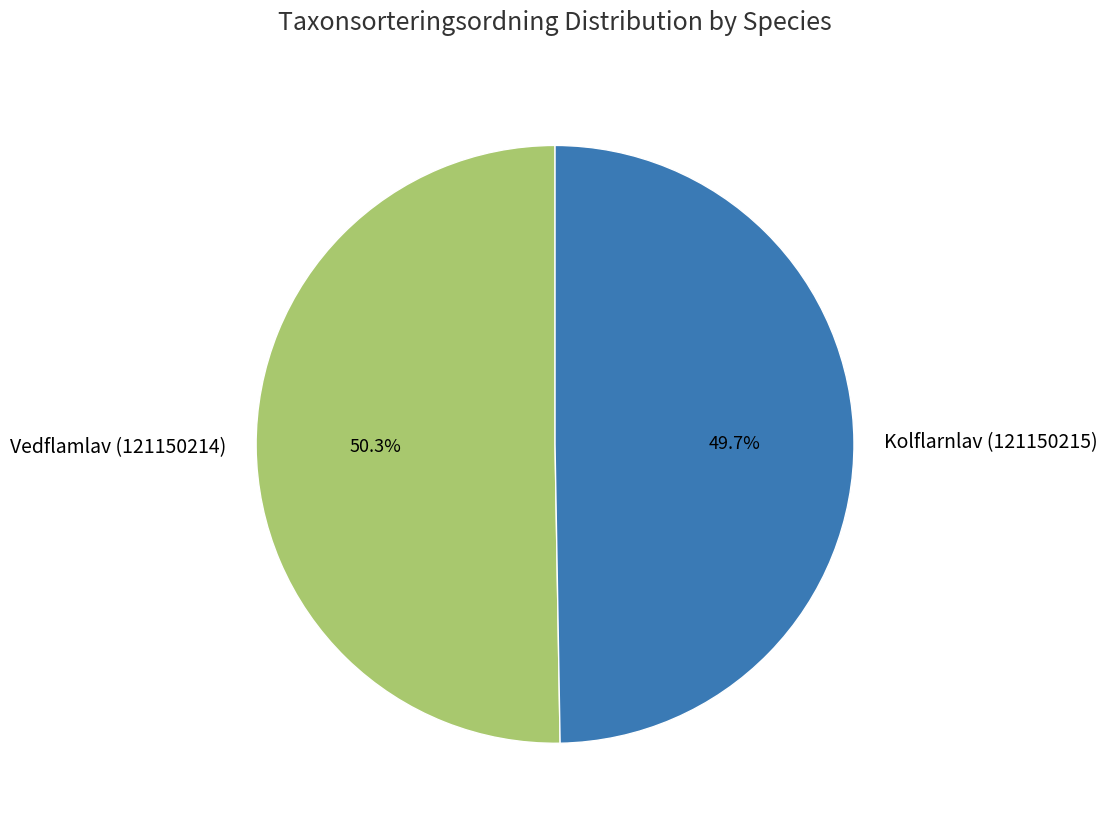

What percentage is NOT represented by Vedflamlav (121150214)?

49.7%